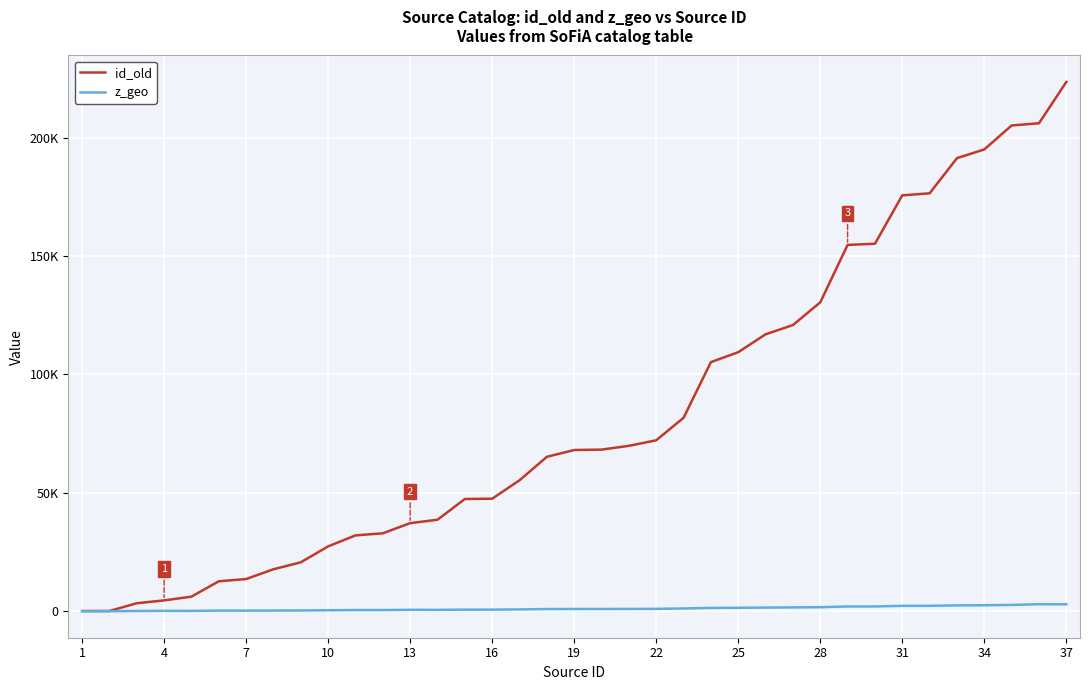

Rank the series by their maximum value, from lowest to highest.

z_geo, id_old